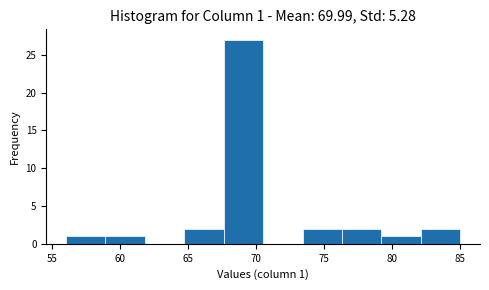

Over which range of the x-axis is the bar tallest?

67.6 to 70.5